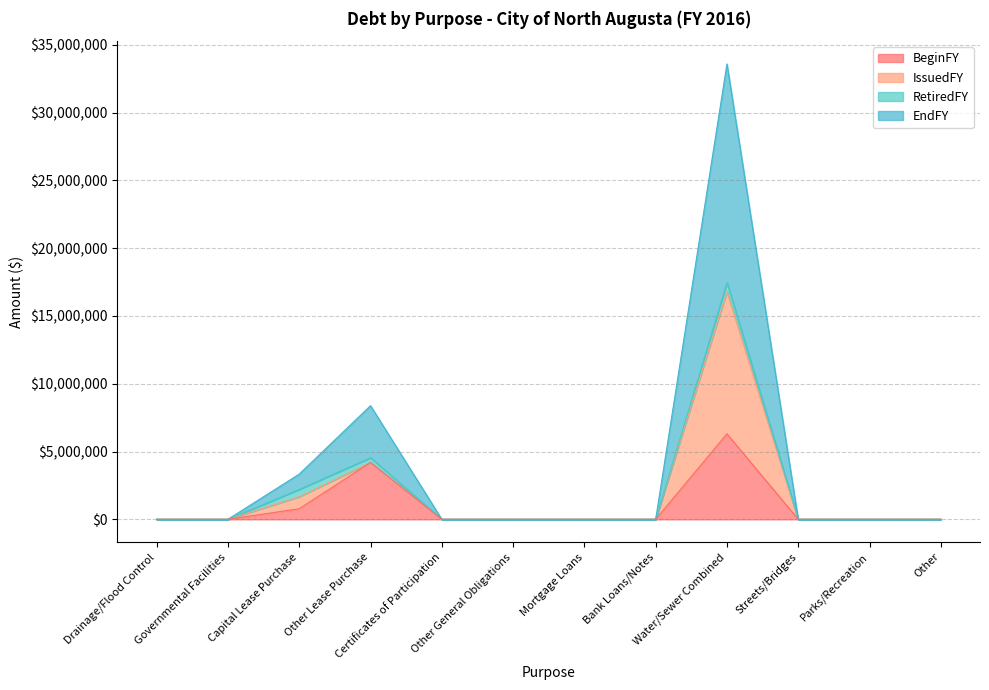

What is the maximum value for EndFY?

16791486